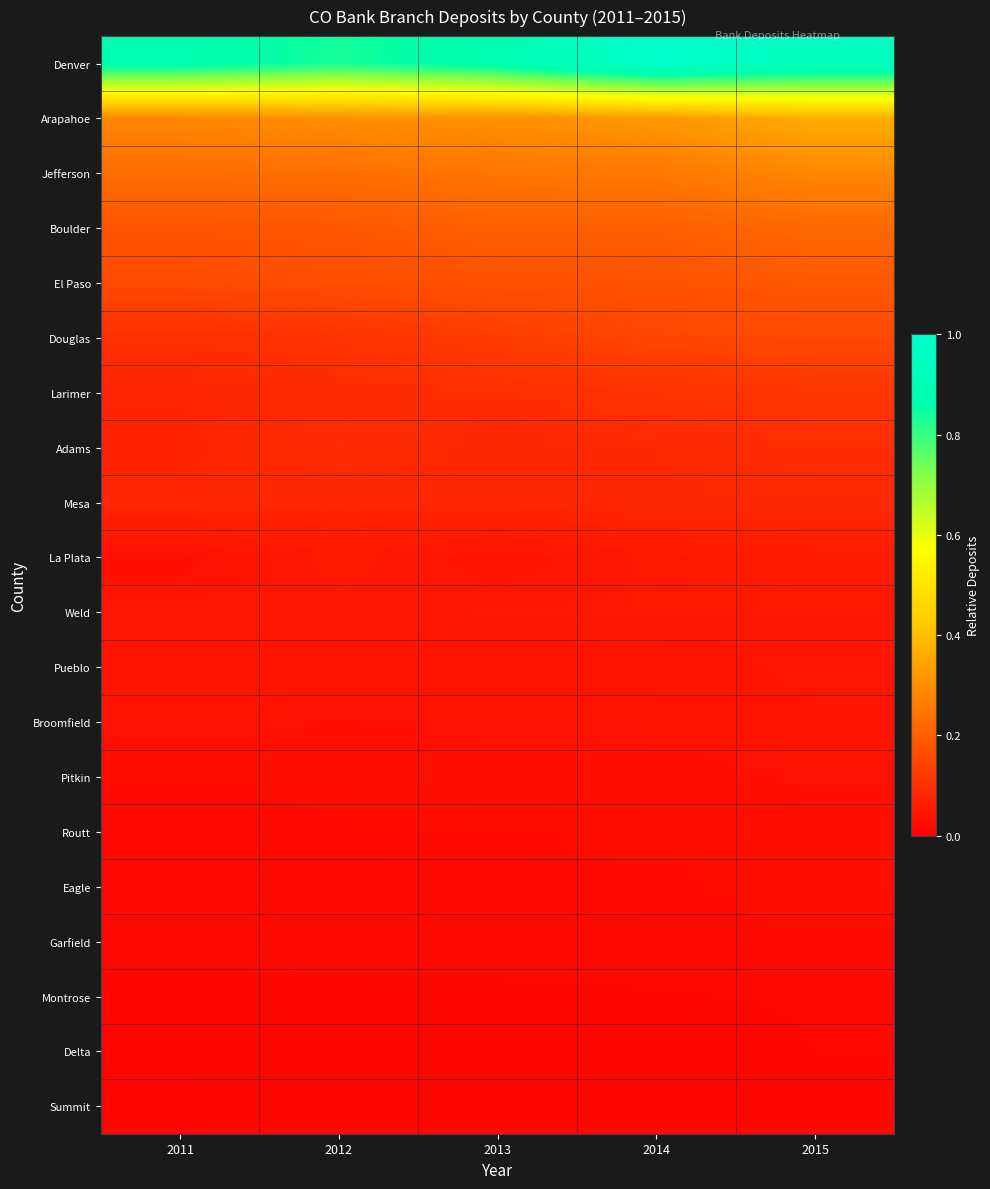

Which series has the largest range (max minus min)?

Denver